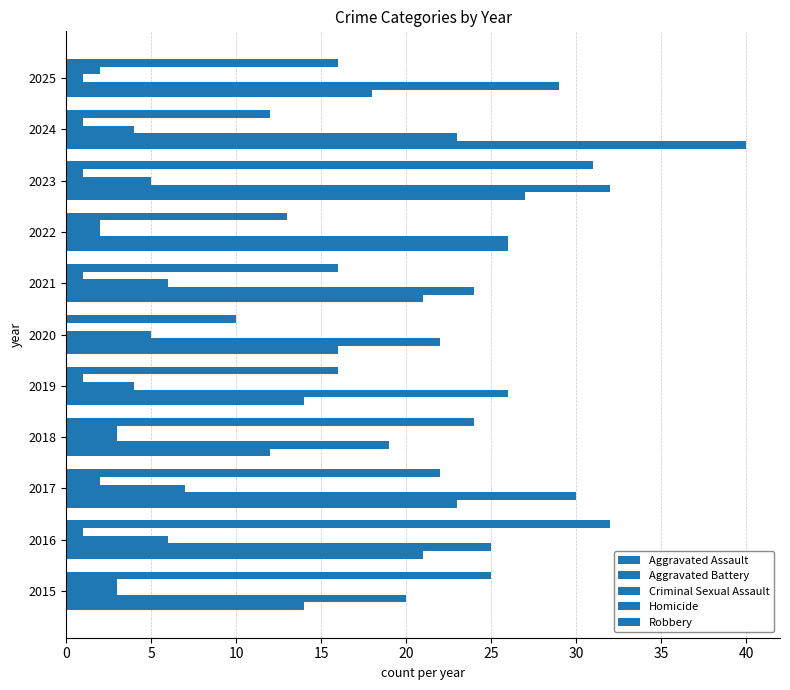

What is the value of the Homicide bar at the 4th from the left?

3